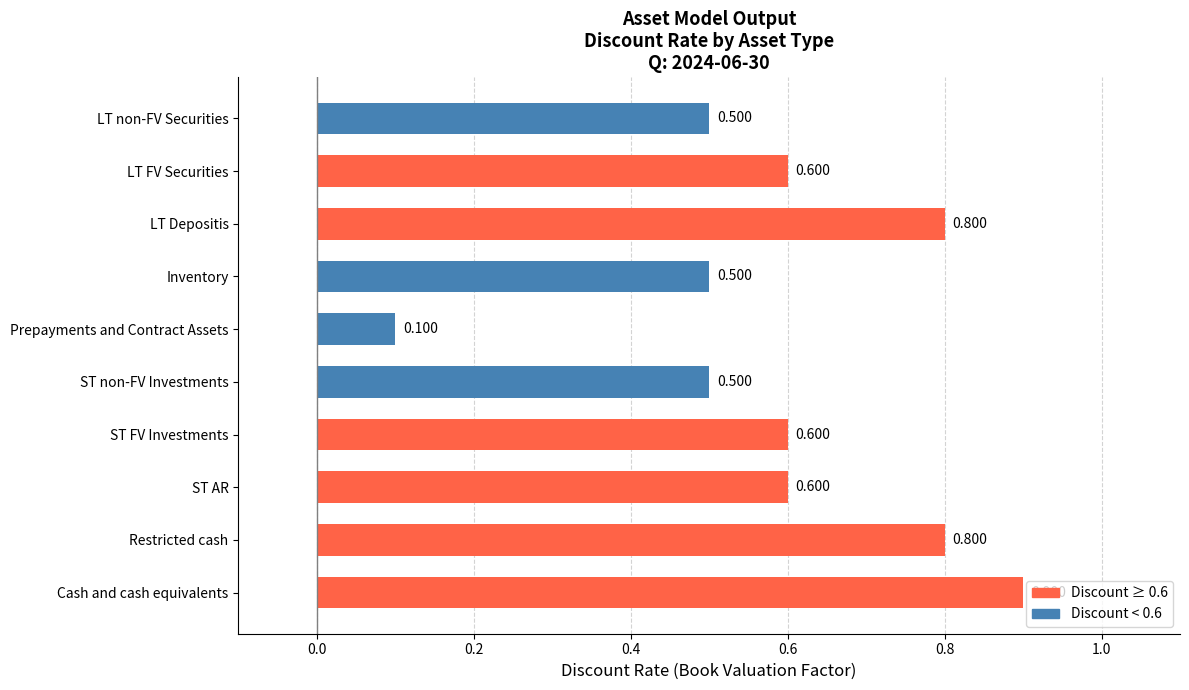

At which label is the value closest to 0?

Prepayments and Contract Assets